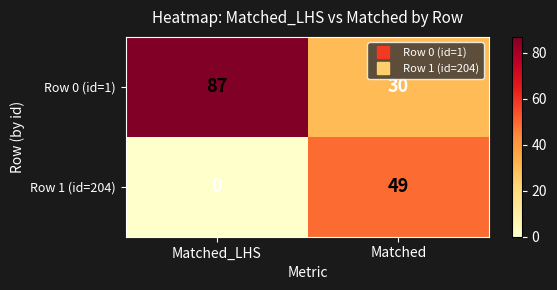

Which category has the highest value across all series?

Matched_LHS